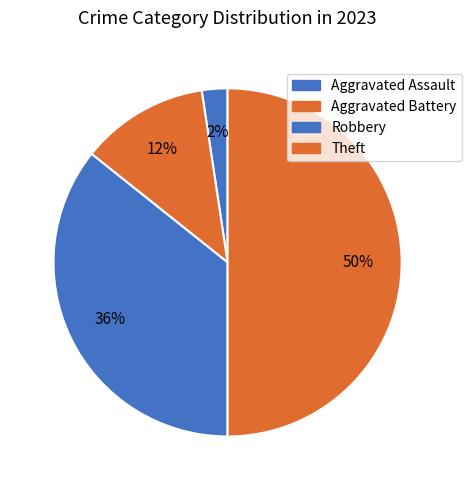

Is it true that Robbery is 43% of the pie?

False